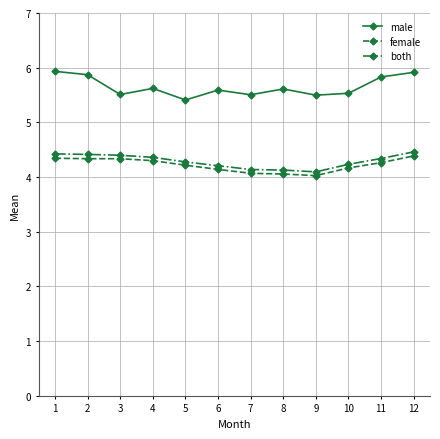

What is the difference between the male values at 4 and 3?

0.1